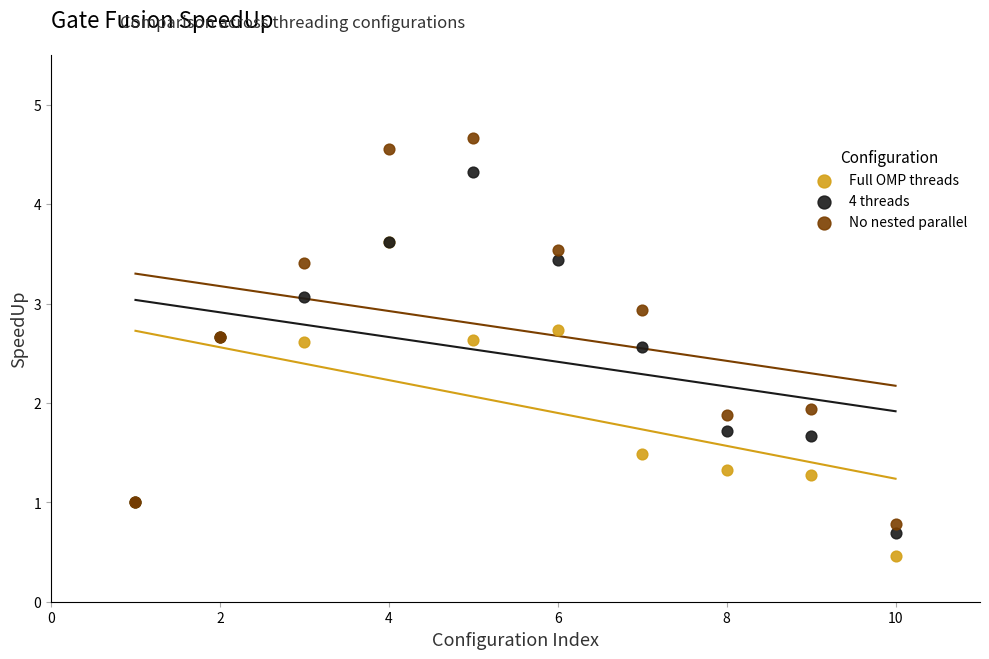

Which series contains the lowest Y value?

Full OMP threads